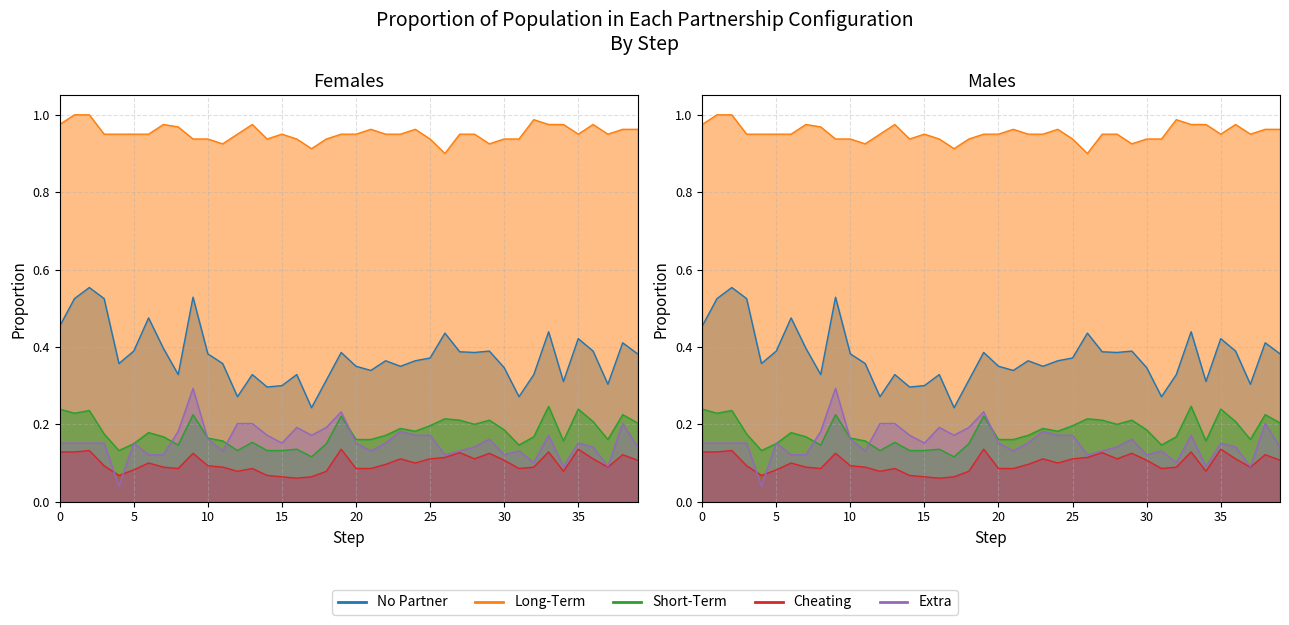

At which category is the sum across all series the highest?

9